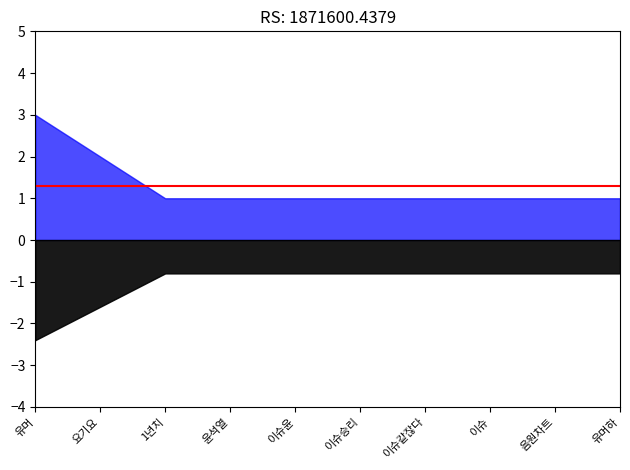

Reading right to left, transcribe all the data shown in this chart.

유머하=1	음원차트=1	이슈=1	이슈같잖다=1	이슈승리=1	이슈윤=1	윤석열=1	1년치=1	요기요=2	유머=3